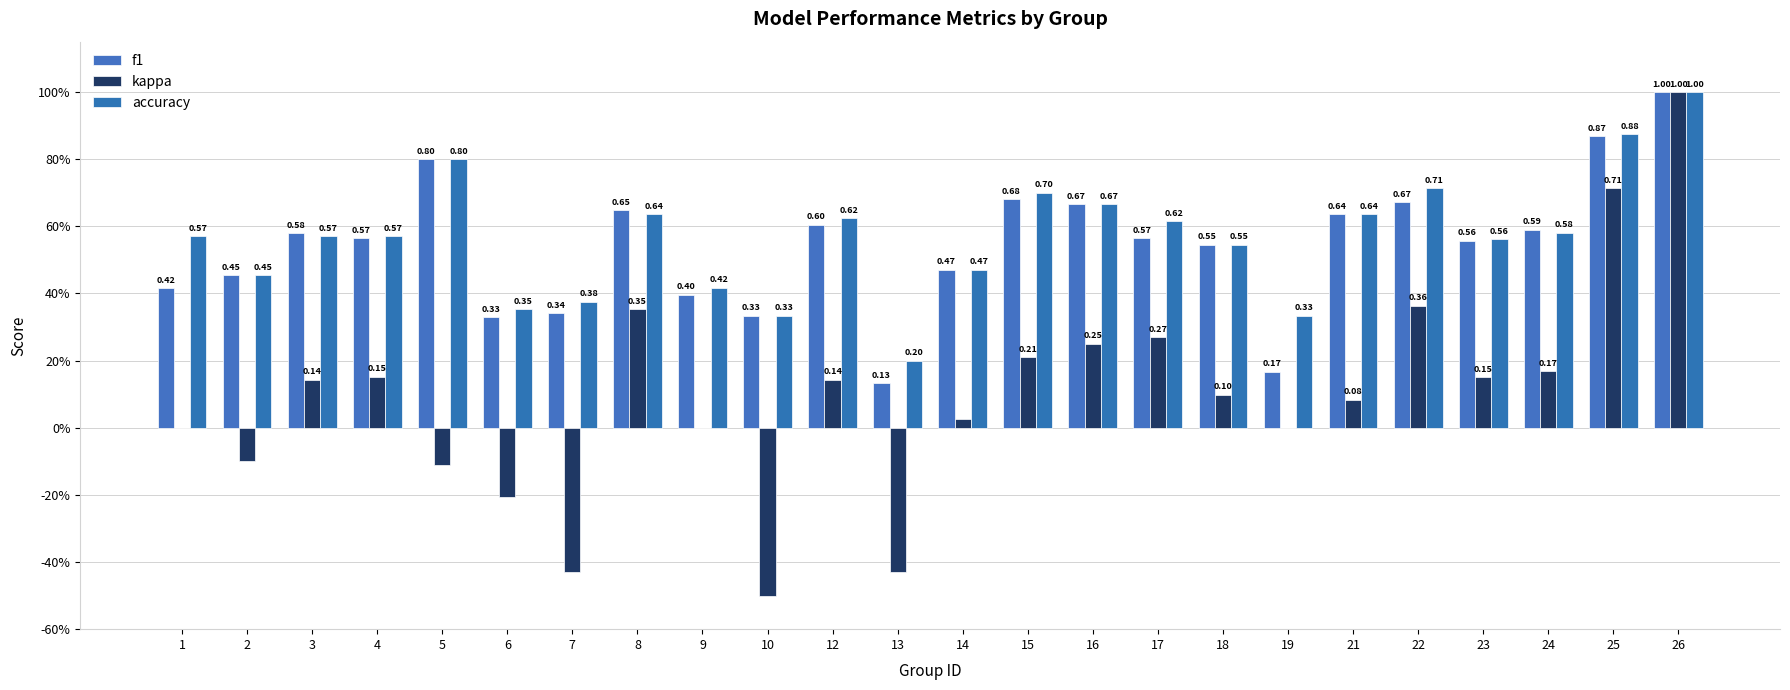

Are the bars horizontal?

No